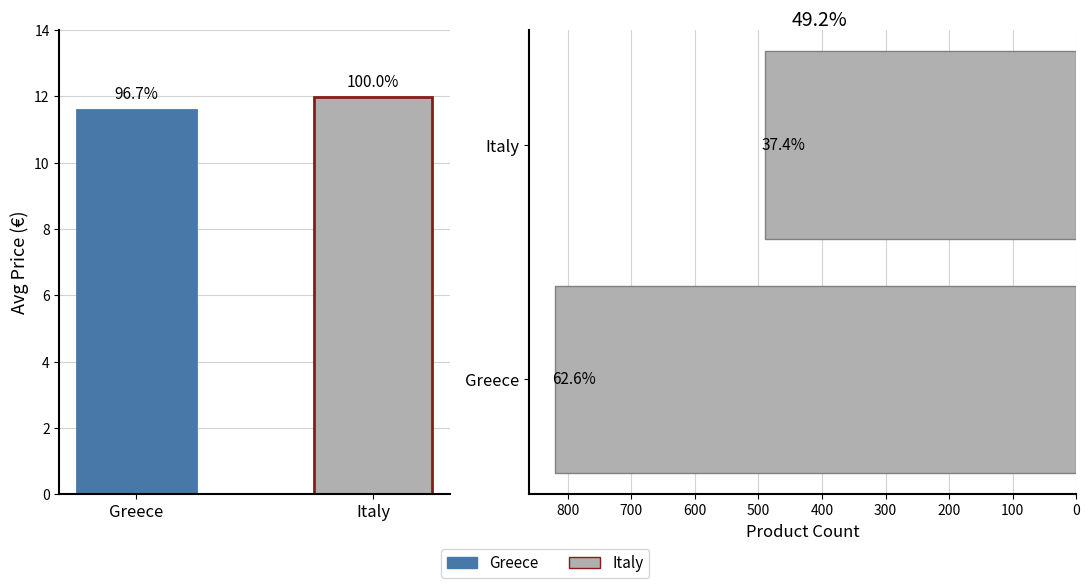

Reading right to left, transcribe all the data shown in this chart.

Italy=490	Greece=820